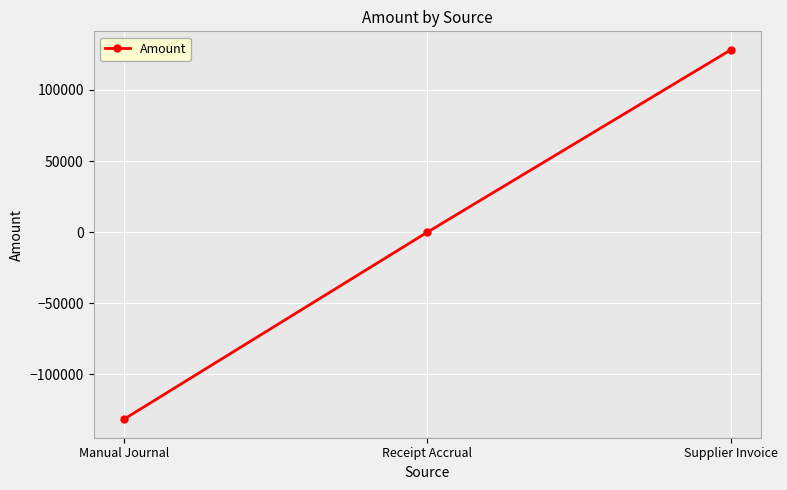

What is the difference between the maximum and minimum values?

259836.8